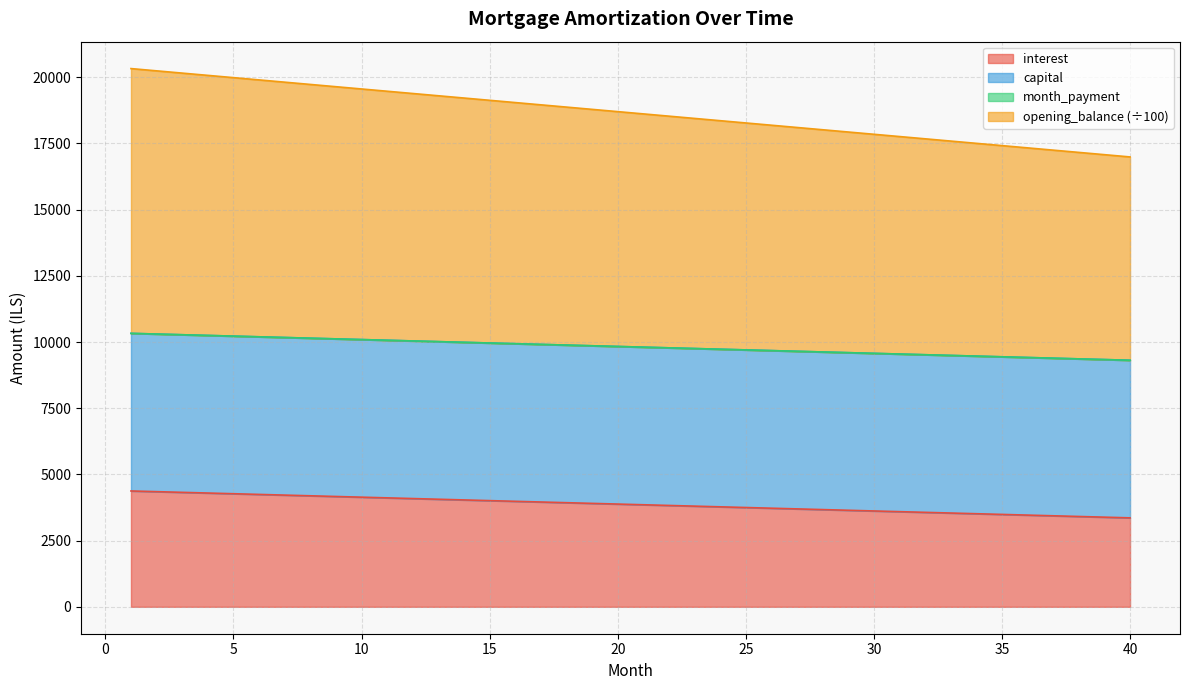

What is the minimum value shown in the chart?

3359.4